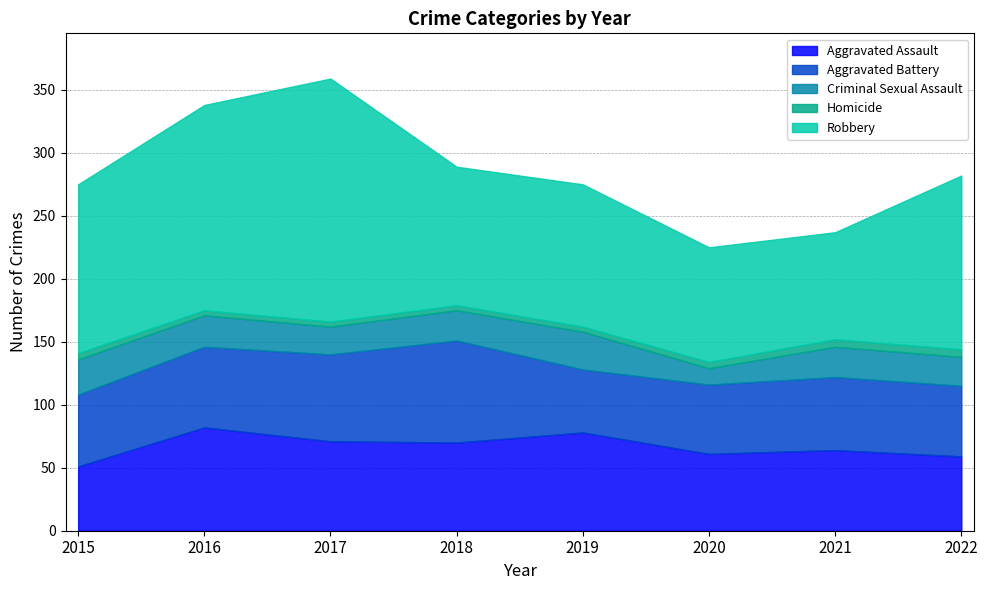

Which label corresponds to the largest value in the chart?

2017